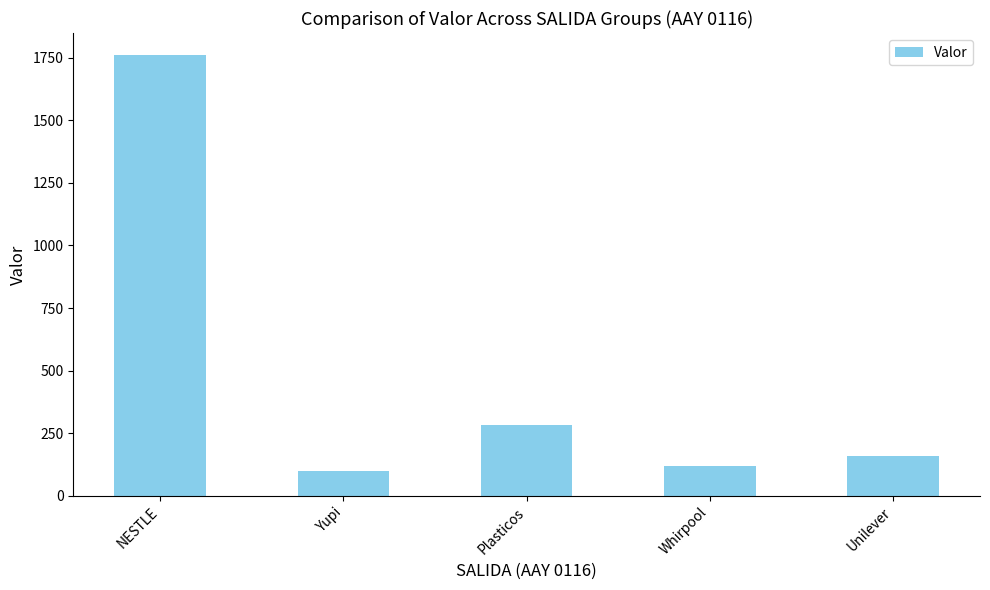

Which has a higher value, NESTLE or Whirpool?

NESTLE